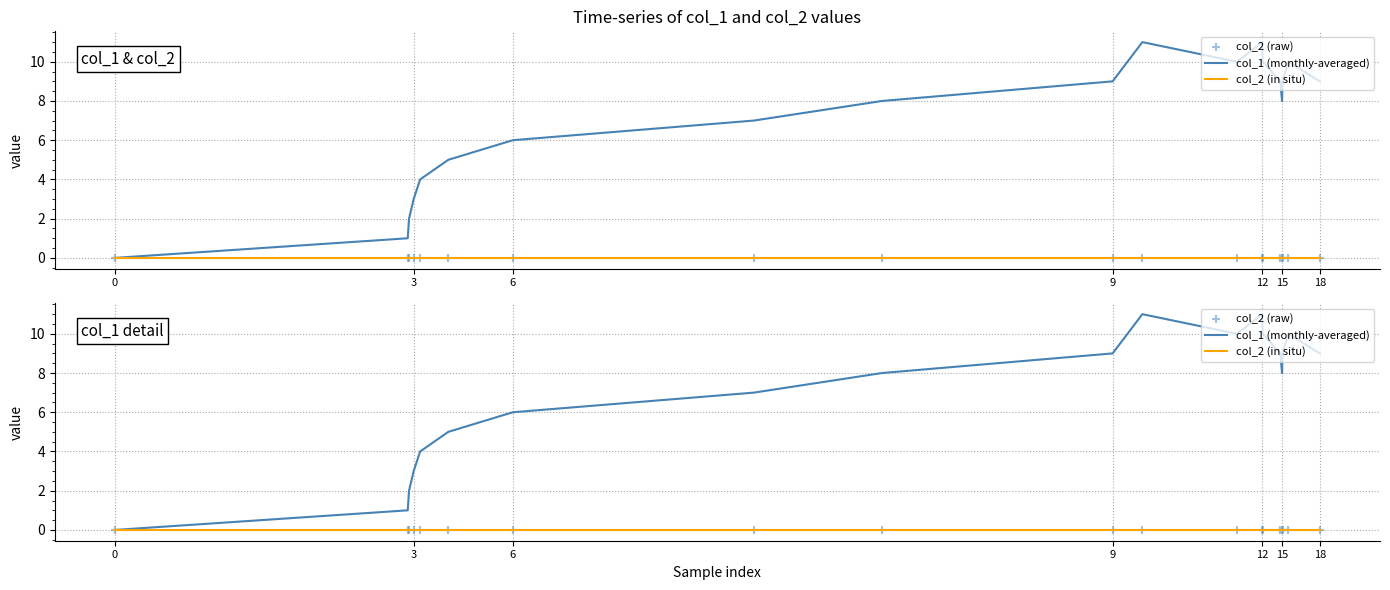

What are all the series names shown in the legend?

col_1 (monthly-averaged), col_2 (in situ), col_2 (raw)